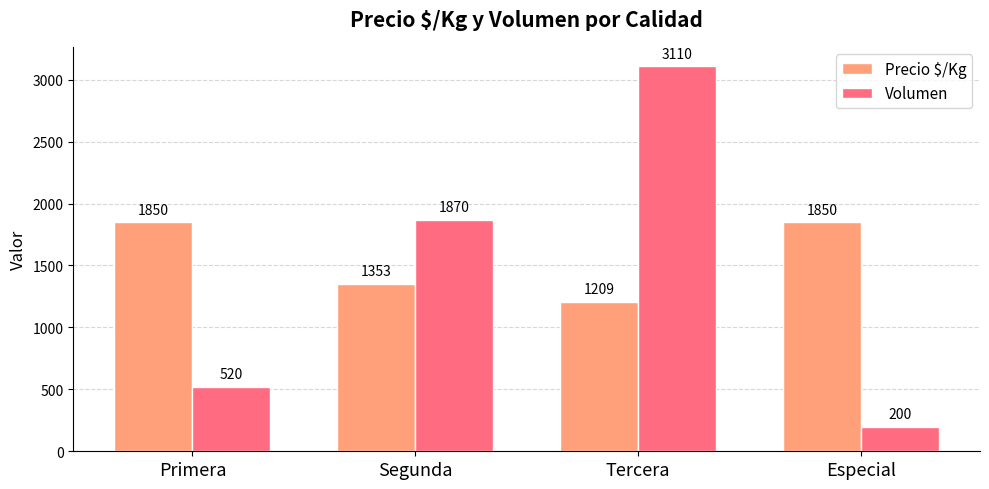

What is the maximum value shown in the chart?

3110